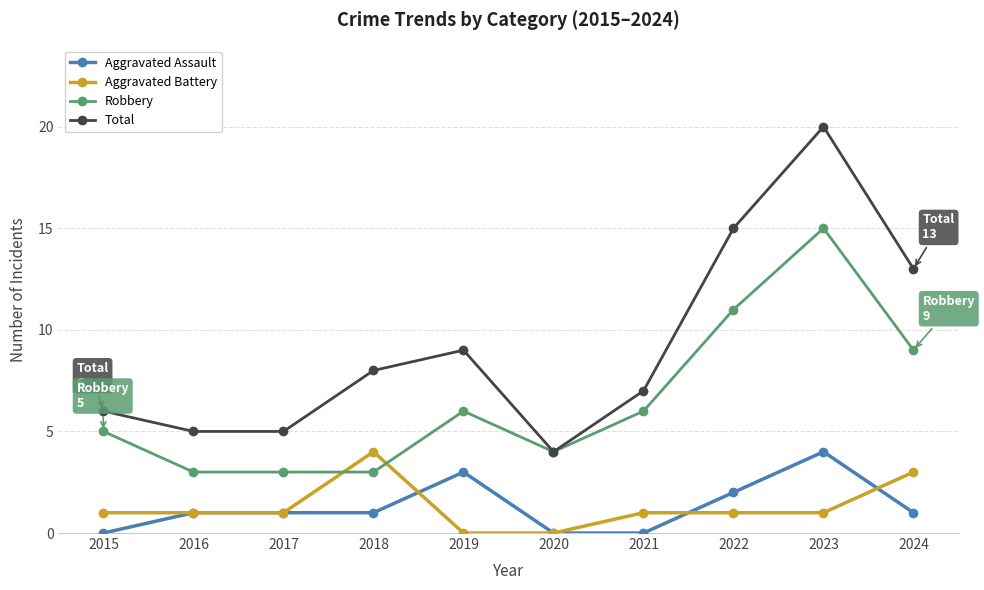

What is the spread (max minus min) of values at 2017?

4